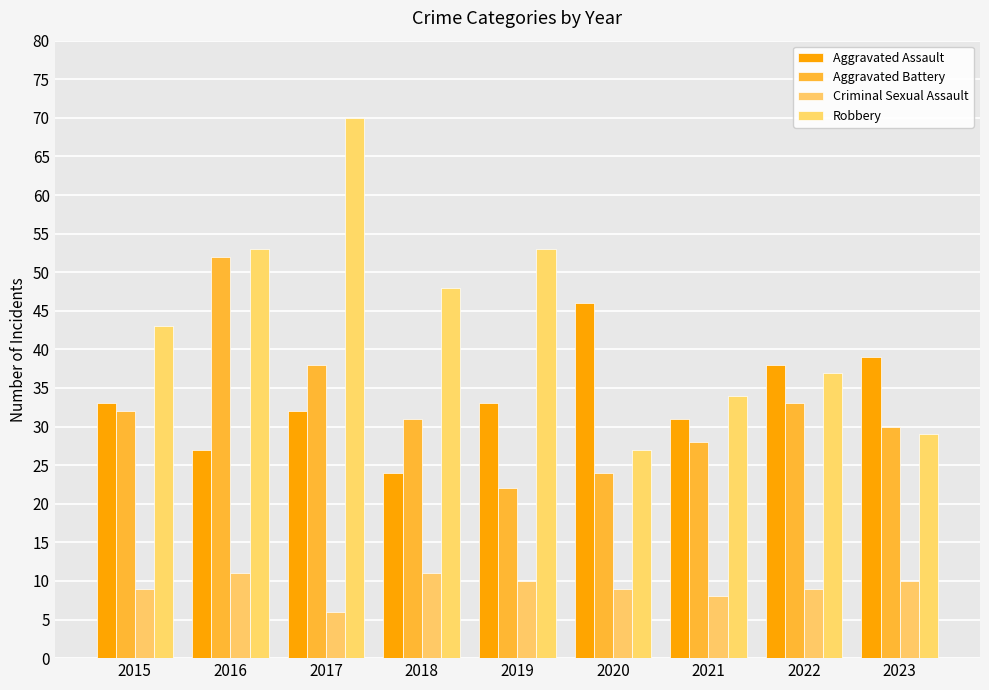

Rank the series by their maximum value, from lowest to highest.

Criminal Sexual Assault, Aggravated Assault, Aggravated Battery, Robbery